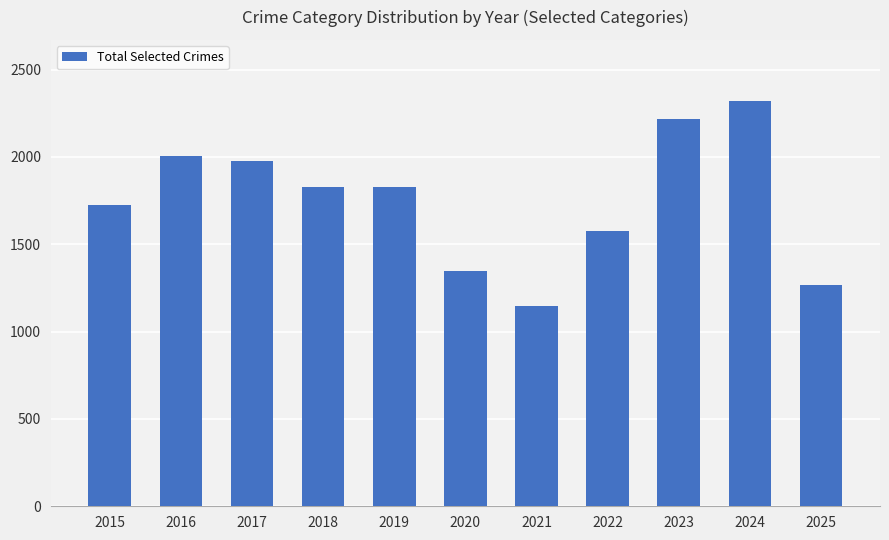

Which category has the lowest value across all series?

2021